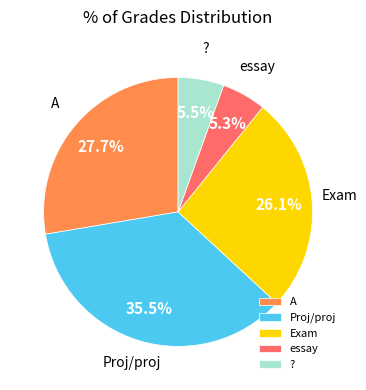

What is the total percentage of ? and essay?

10.8%